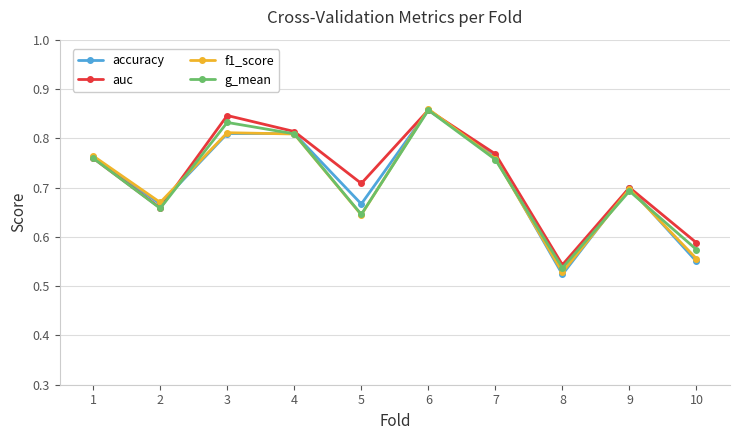

What is the total value across all series at 7?

3.0